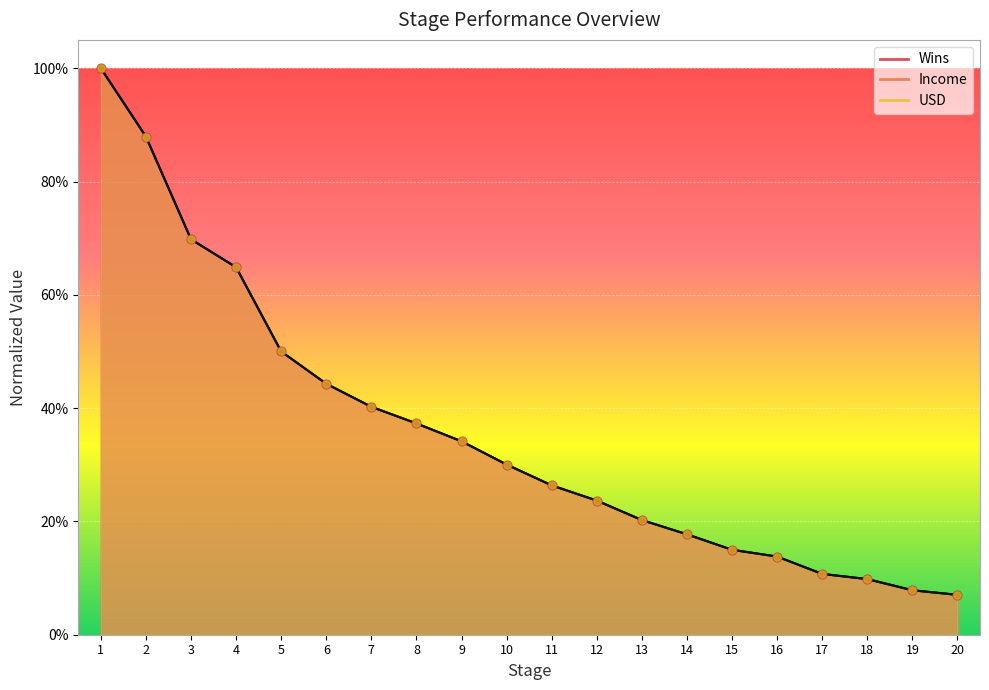

At which category is the sum across all series the highest?

1